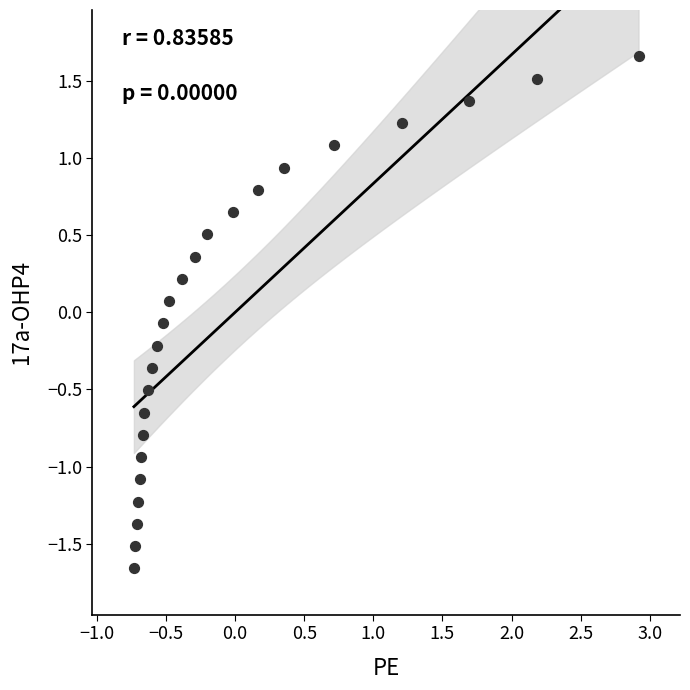

What is the range of Y values (max minus min)?

3.3